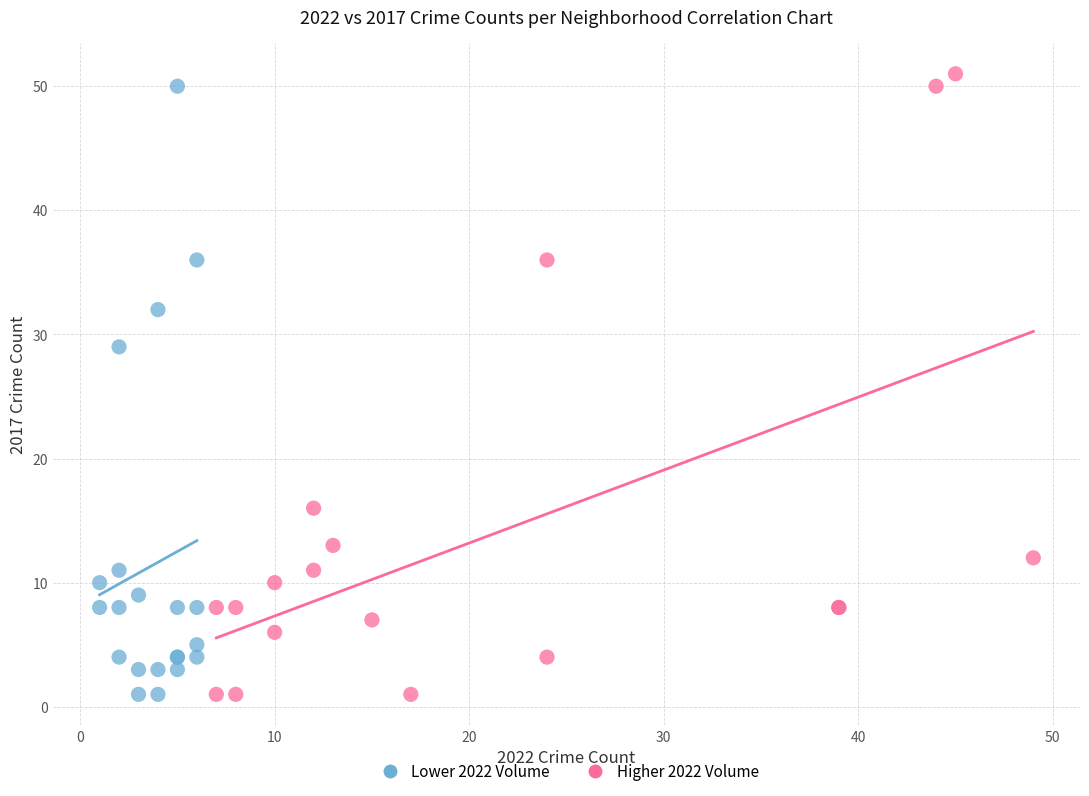

What are all the series names shown in the legend?

Lower 2022 Volume, Higher 2022 Volume